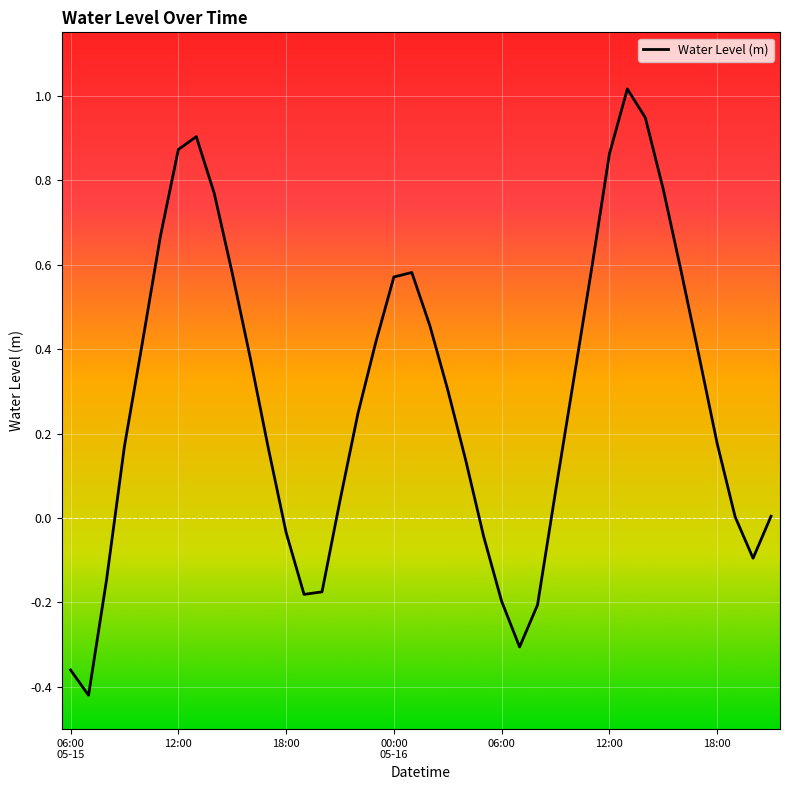

What is the difference between the maximum and minimum values?

1.4